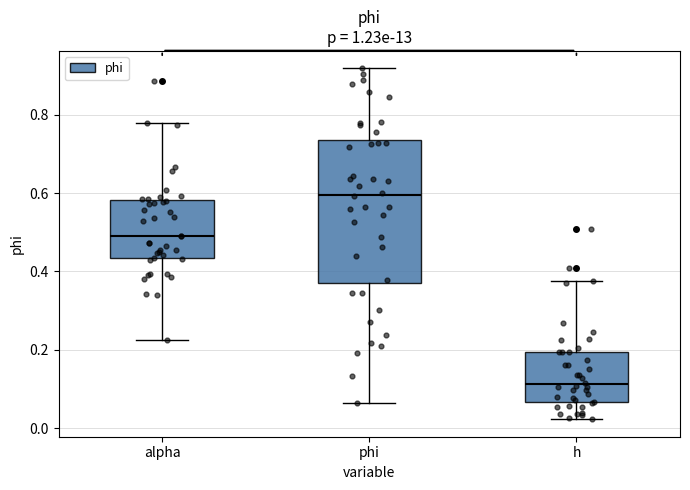

Where is the lower edge of the box for h on the y-axis? The values are not printed on the chart, so give them approximately, as read against the axis.

0.06